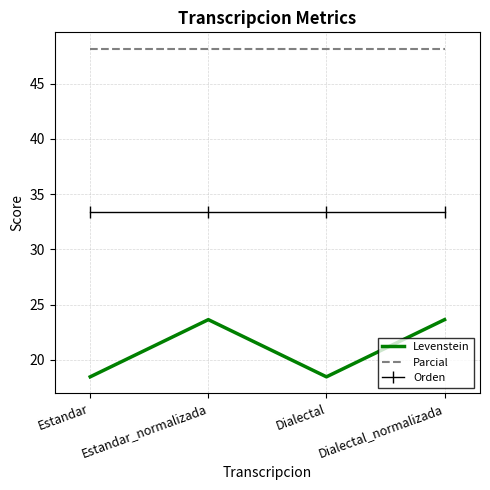

How many distinct data groups are displayed?

3